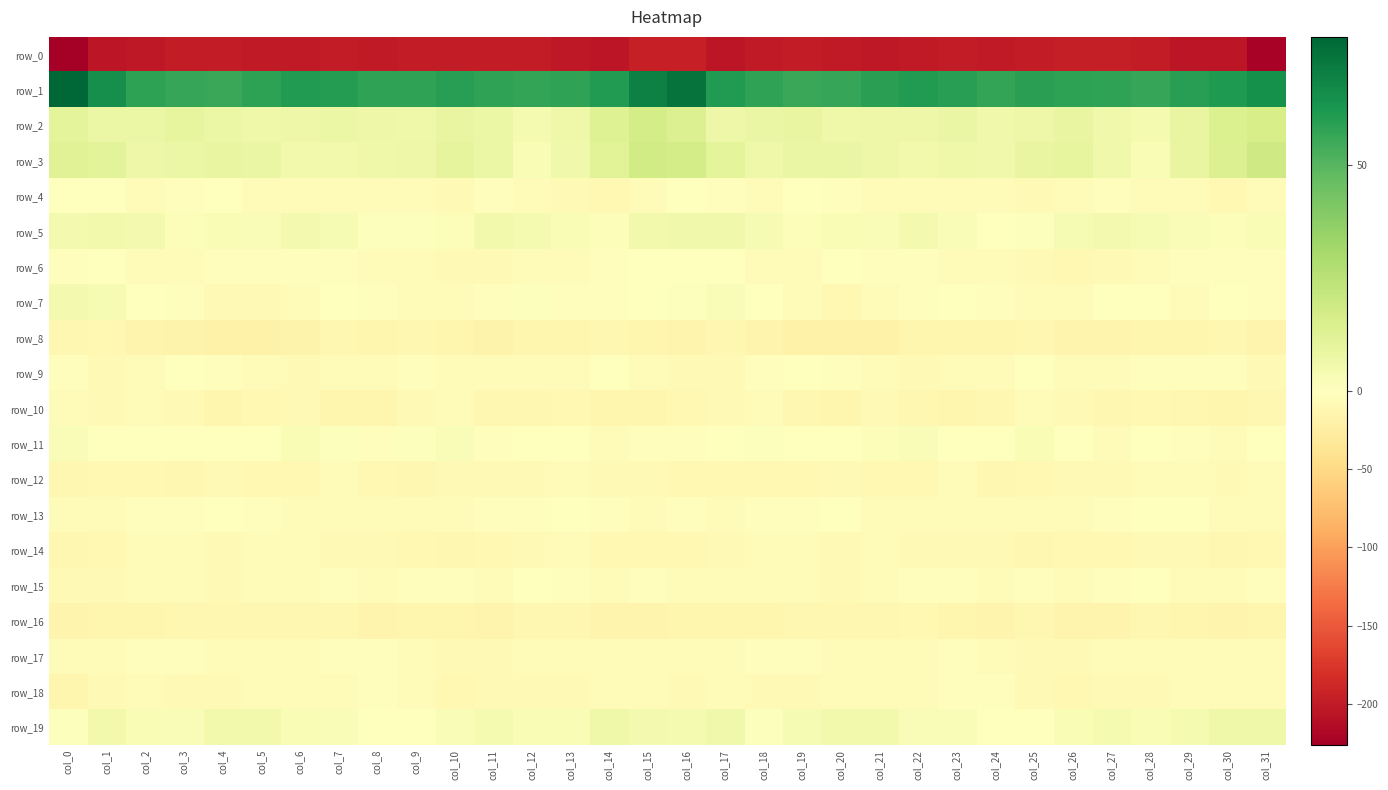

Which category has the lowest value in the row_7 series?

col_20